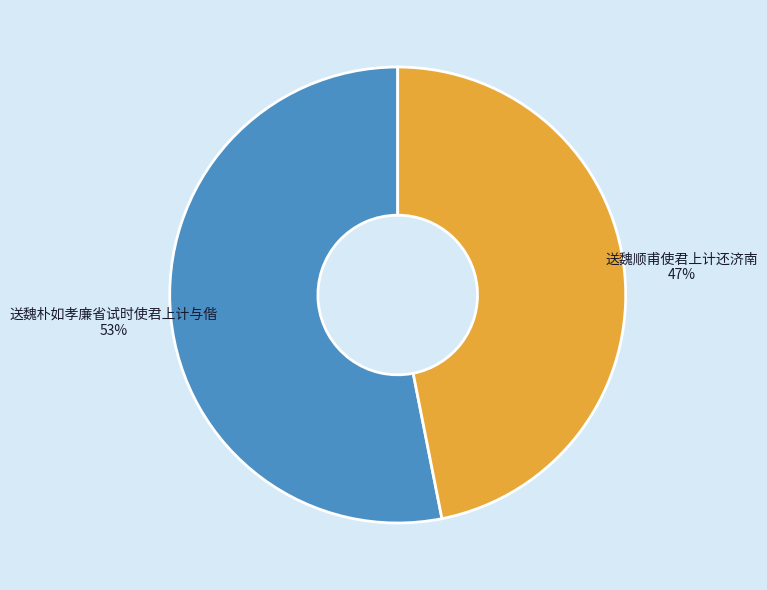

Rank the categories by value from lowest to highest.

送魏顺甫使君上计还济南, 送魏朴如孝廉省试时使君上计与偕